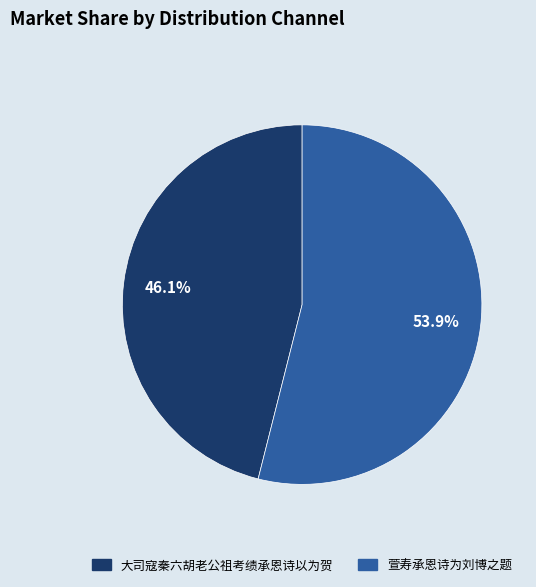

The 大司寇秦六胡老公祖考绩承恩诗以为贺 slice represents 40% of the pie. True or false?

False